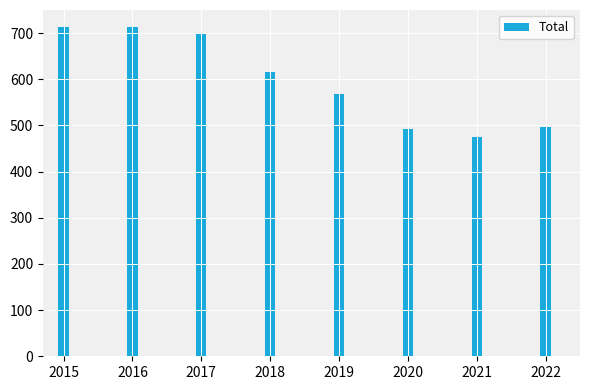

What is the smallest value displayed?

474